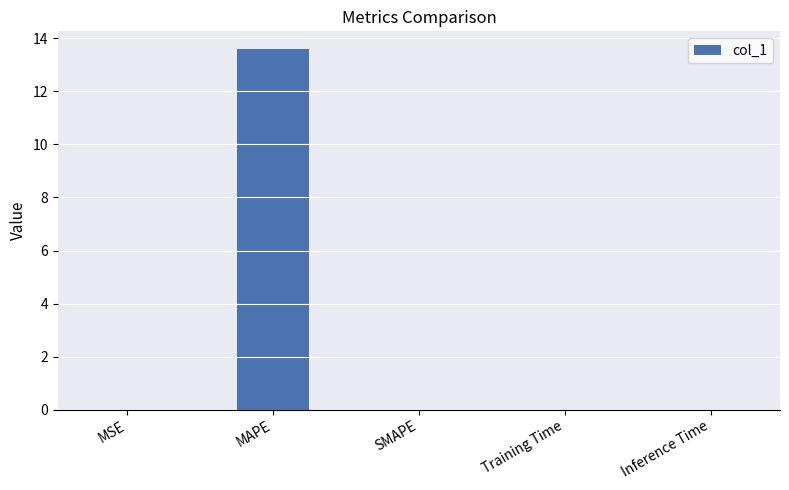

Which label corresponds to the largest value in the chart?

MAPE